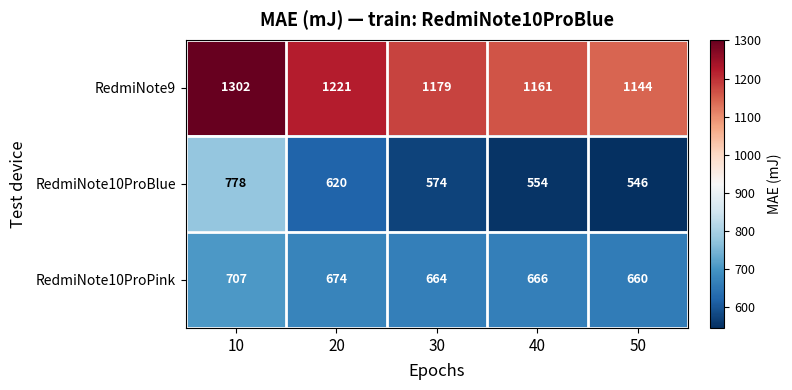

What is the maximum value shown in the chart?

1302